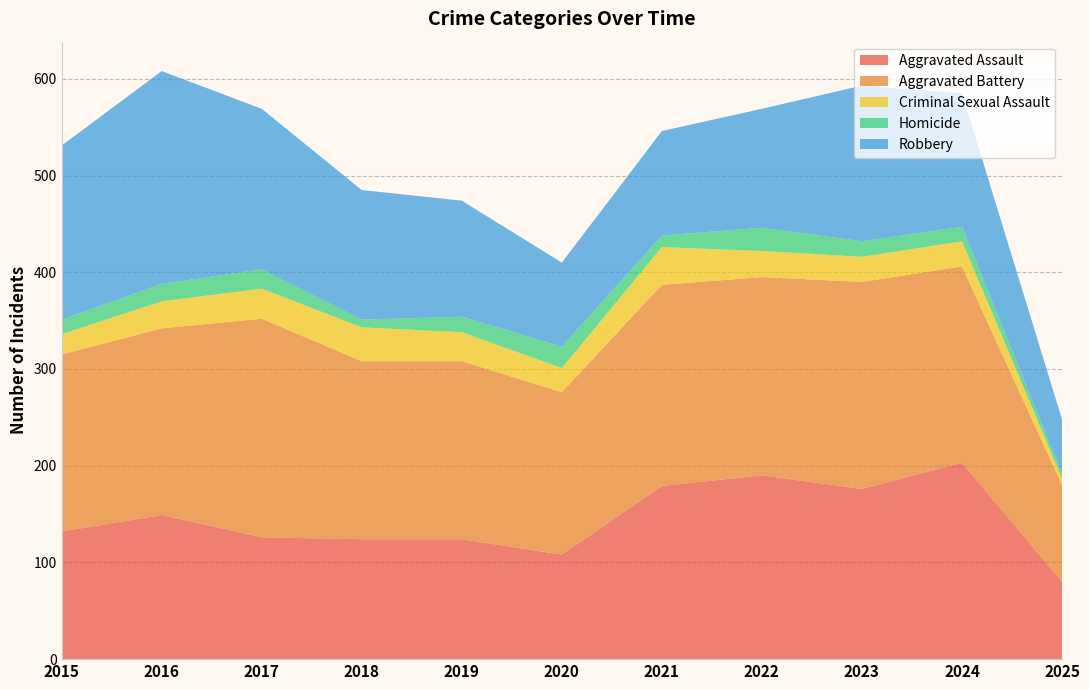

Reading left to right, extract all data points from this chart.

Aggravated Assault: 2015=132	2016=149	2017=126	2018=124	2019=124	2020=108	2021=179	2022=190	2023=176	2024=203	2025=80
Aggravated Battery: 2015=183	2016=193	2017=226	2018=184	2019=184	2020=168	2021=208	2022=205	2023=214	2024=203	2025=100
Criminal Sexual Assault: 2015=21	2016=28	2017=31	2018=35	2019=30	2020=25	2021=39	2022=27	2023=26	2024=26	2025=7
Homicide: 2015=15	2016=18	2017=20	2018=8	2019=16	2020=22	2021=12	2022=24	2023=16	2024=15	2025=5
Robbery: 2015=180	2016=220	2017=166	2018=134	2019=120	2020=87	2021=108	2022=123	2023=161	2024=138	2025=56